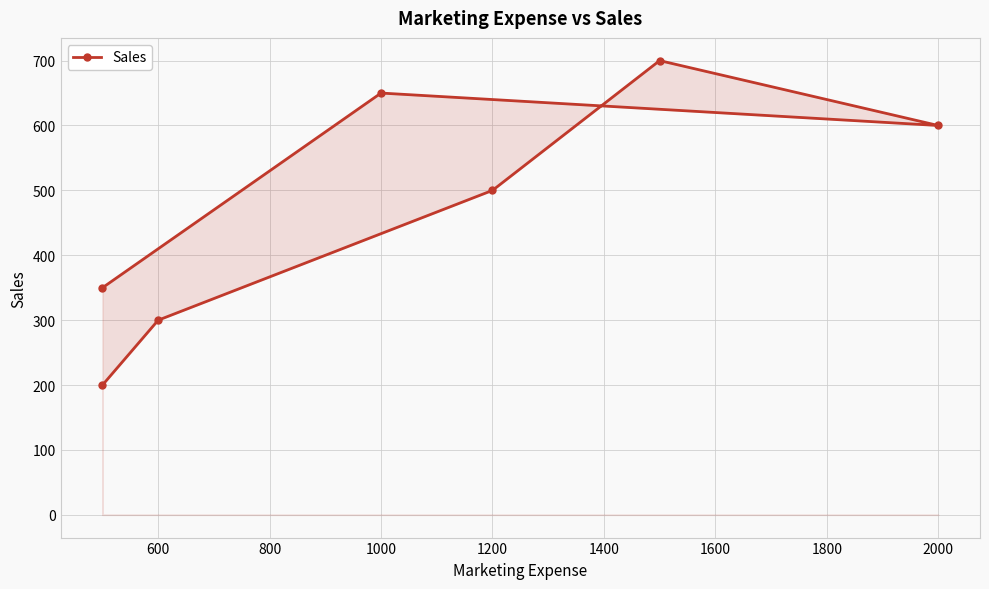

The chart shows a value of 71 at 400. True or false?

False